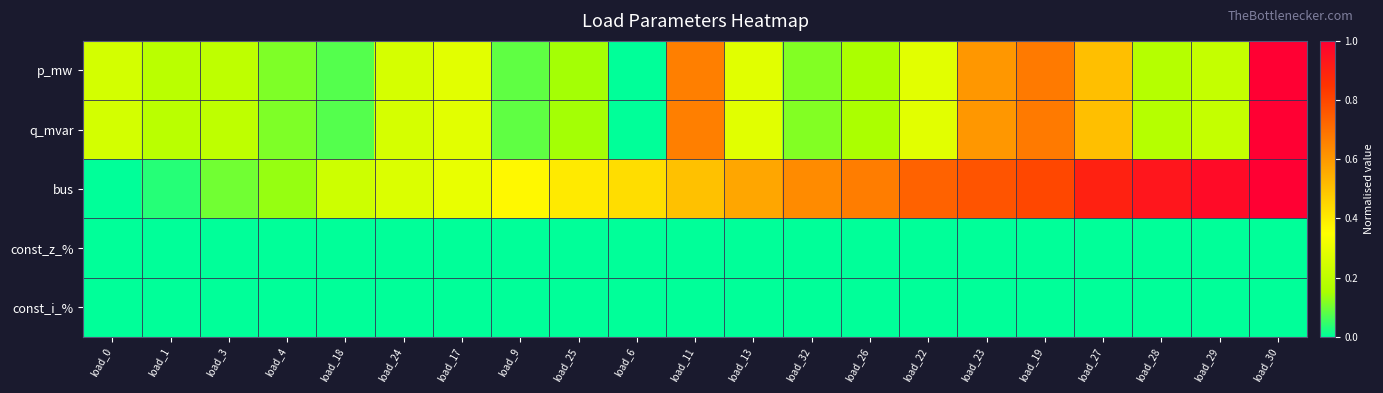

What is the spread (max minus min) of values at load_25?

0.4